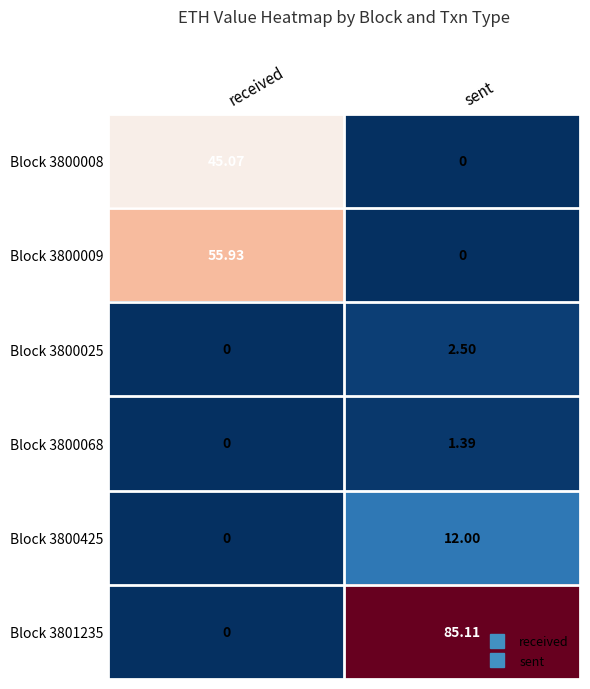

How many series are shown in this chart?

6